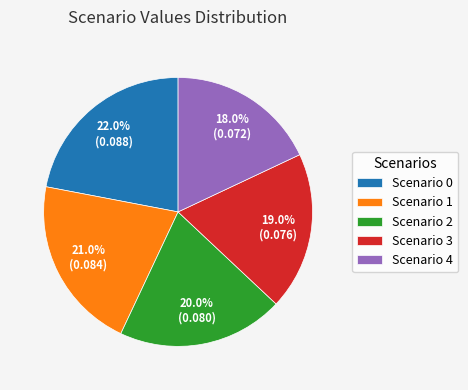

What portion of the pie excludes Scenario 2?

80.0%